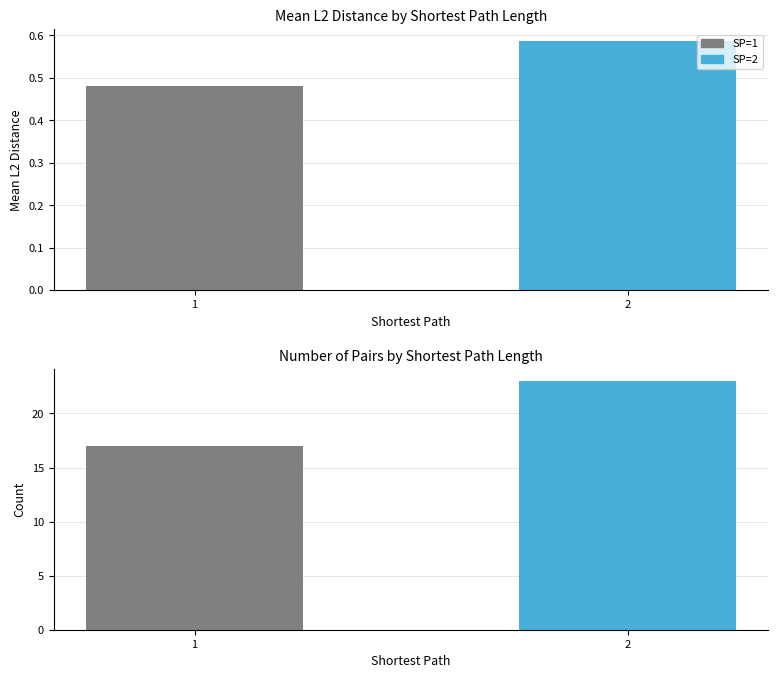

What is the difference between the values at 1 and 2?

0.1